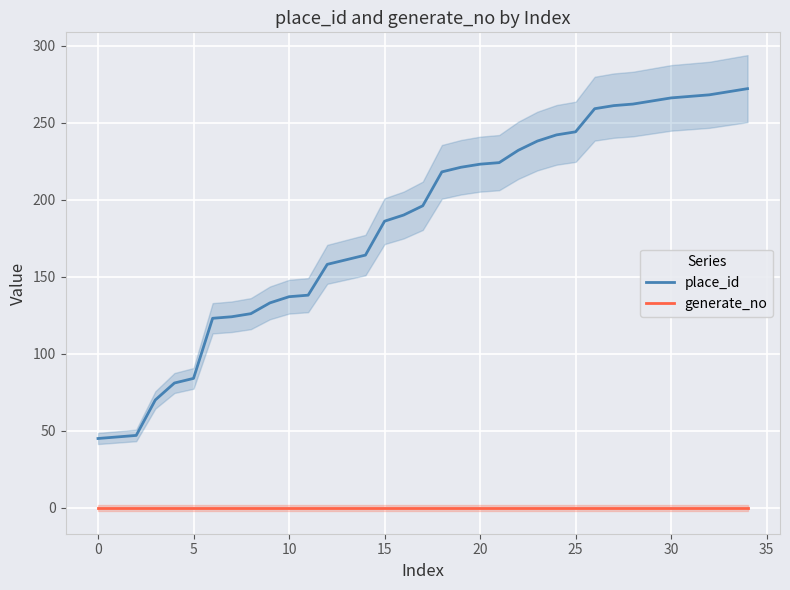

Reading left to right, what are all the values shown in this chart?

place_id: 45	46	47	70	81	84	123	124	126	133	137	138	158	161	164	186	190	196	218	221	223	224	232	238	242	244	259	261	262	264	266	267	268	270	272
generate_no: 0	0	0	0	0	0	0	0	0	0	0	0	0	0	0	0	0	0	0	0	0	0	0	0	0	0	0	0	0	0	0	0	0	0	0